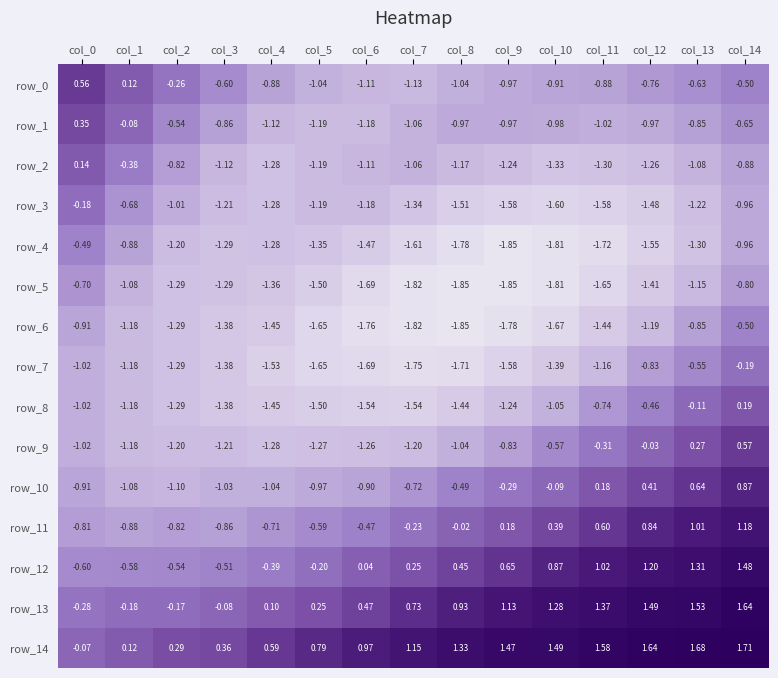

Is the value of row_13 at col_14 greater than the value of row_4 at col_0?

Yes